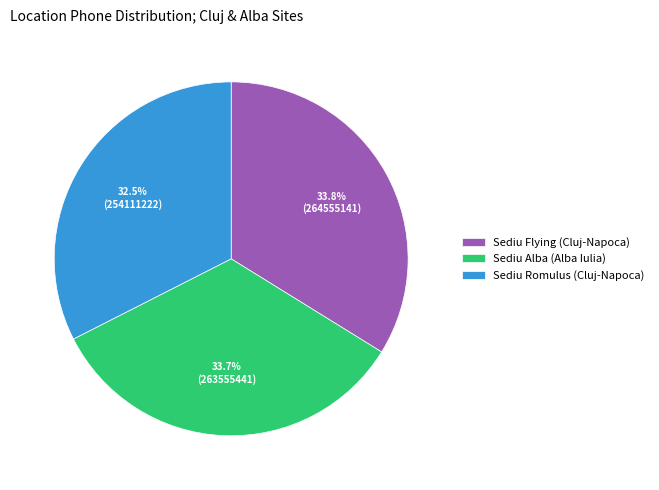

Between Sediu Flying (Cluj-Napoca) and Sediu Romulus (Cluj-Napoca), which is larger?

Sediu Flying (Cluj-Napoca)